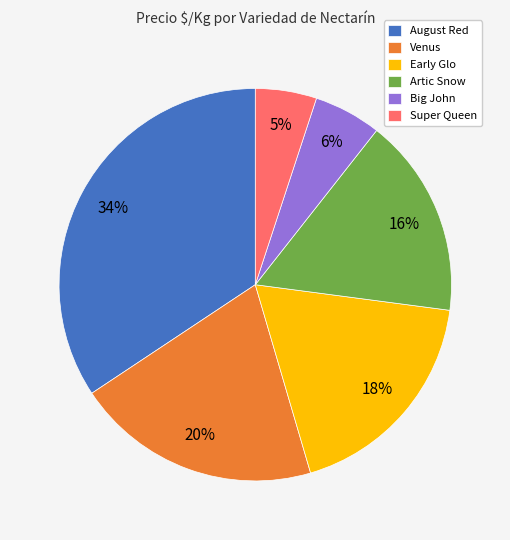

True or false: Big John accounts for 6% of the total.

True